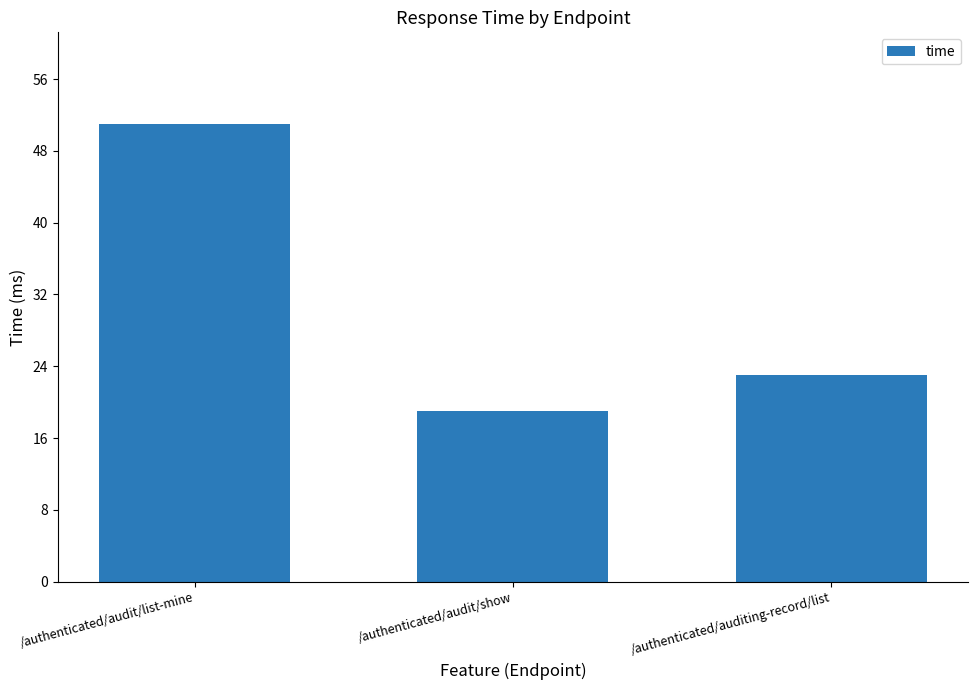

Reading left to right, list all the values displayed in this chart.

51	19	23